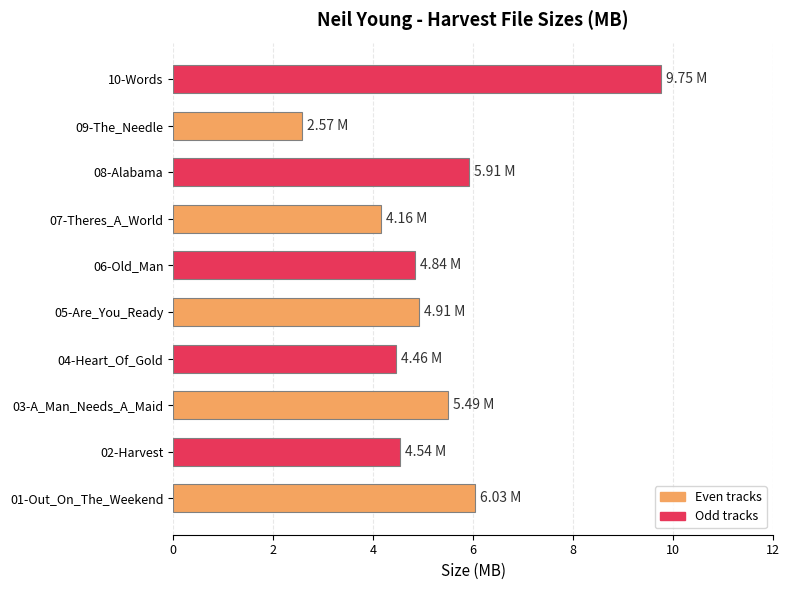

What is the change in value from 07-Theres_A_World to 09-The_Needle?

-1.6